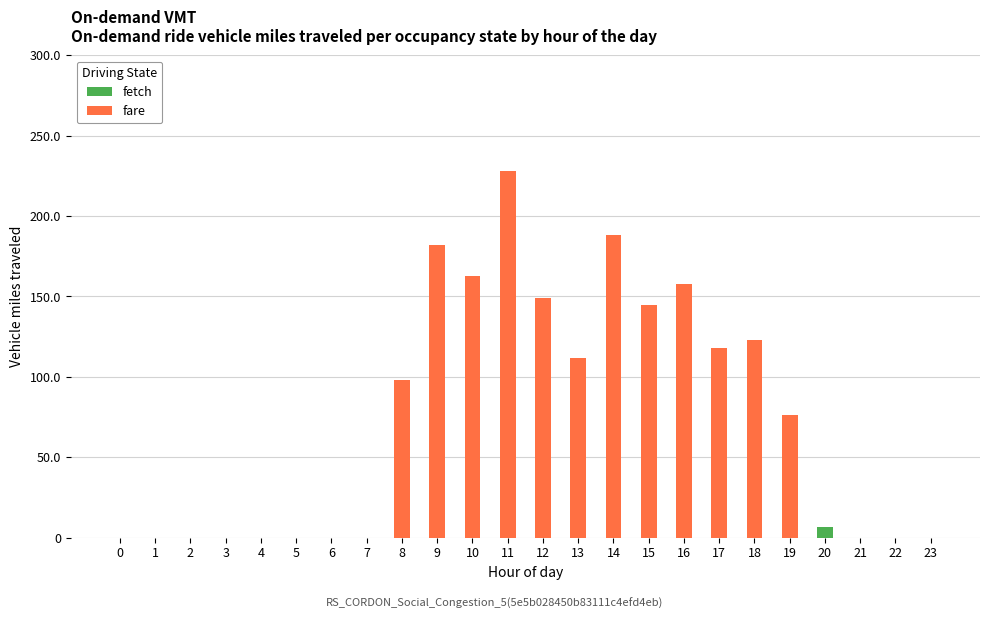

How many data points does each series have?

24